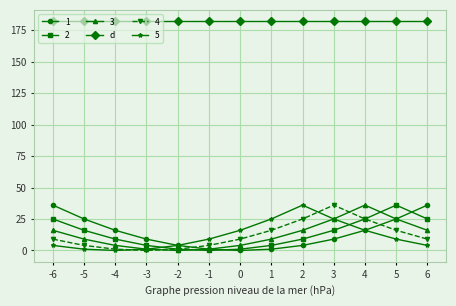

True or false: d and 2 cross at least once.

False